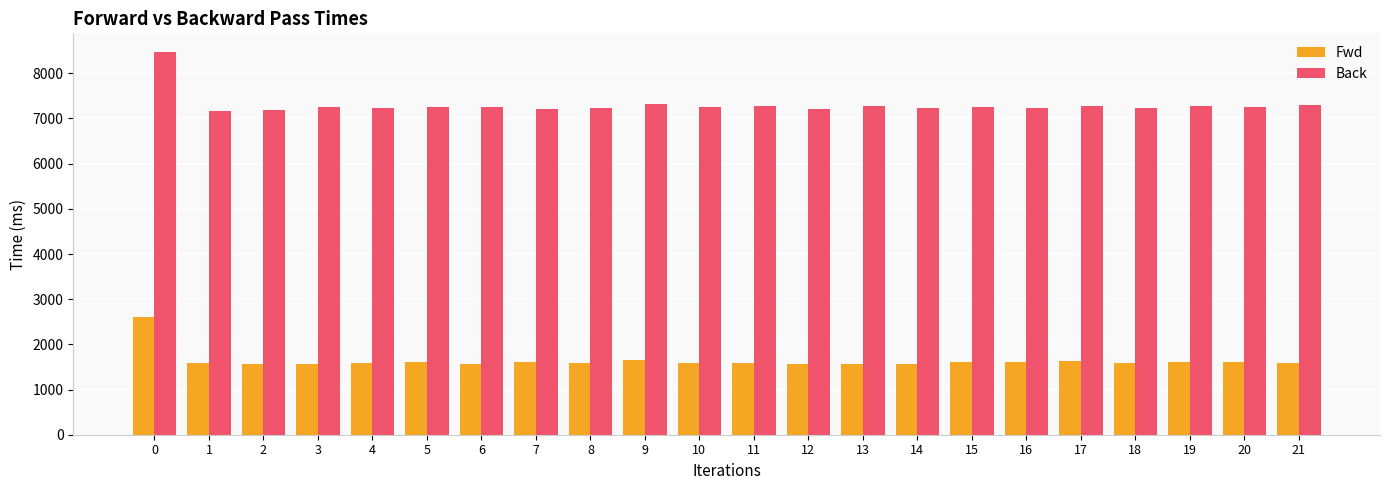

Rank the series by their average value, from highest to lowest.

Back, Fwd